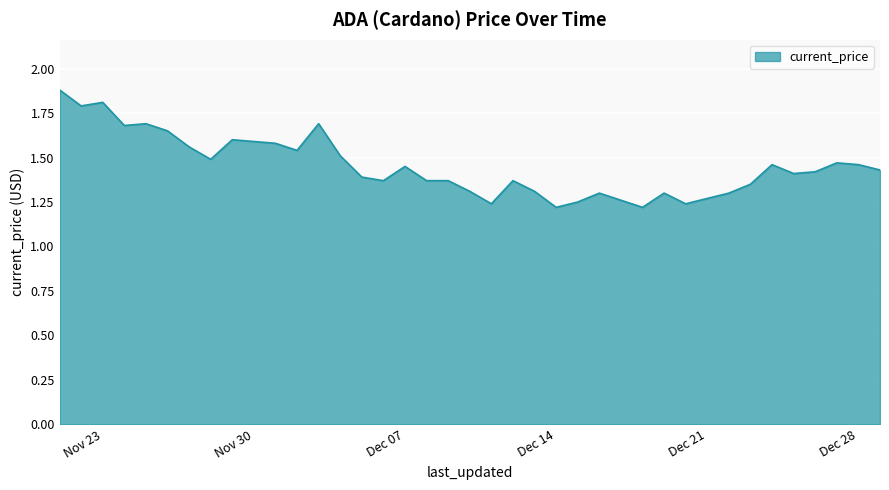

How many interior local peaks (higher than both neighbors) does the data have?

10